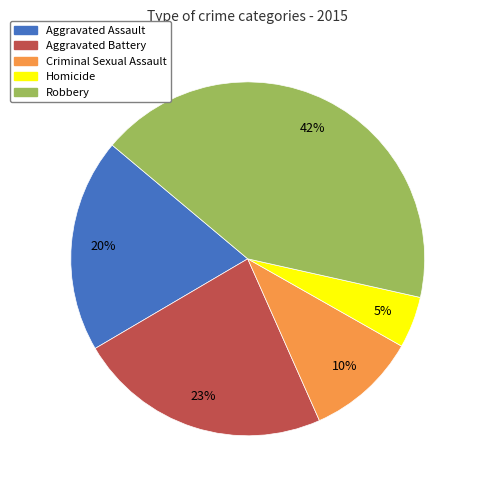

Combined, do Robbery and Aggravated Assault account for over 50%?

Yes